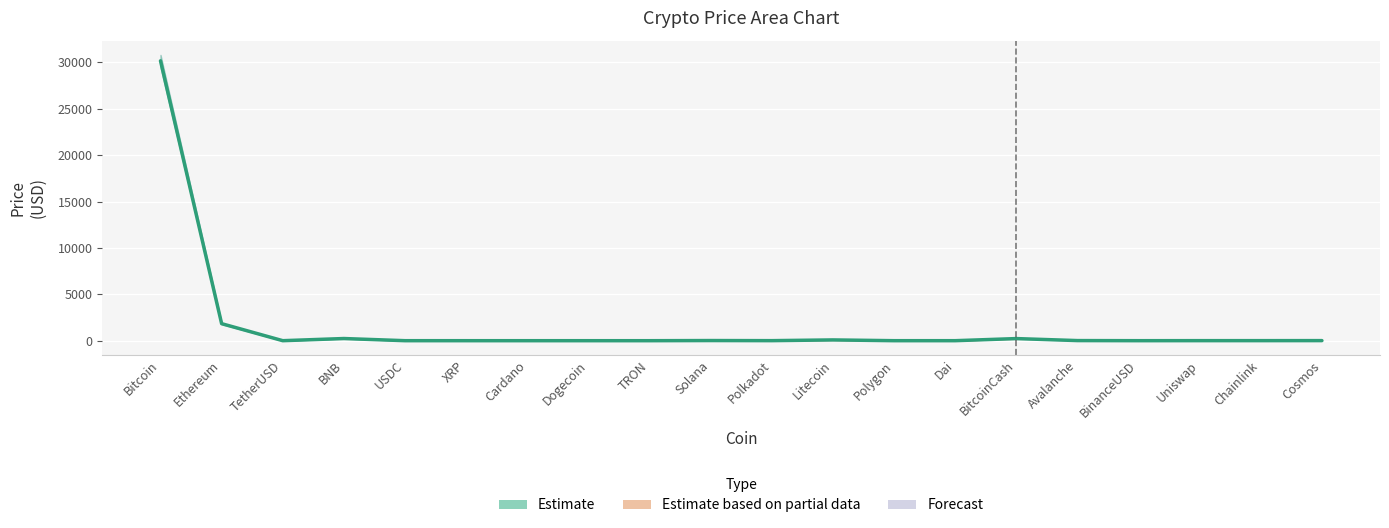

The chart shows a value of 0.0 at Dogecoin. True or false?

False